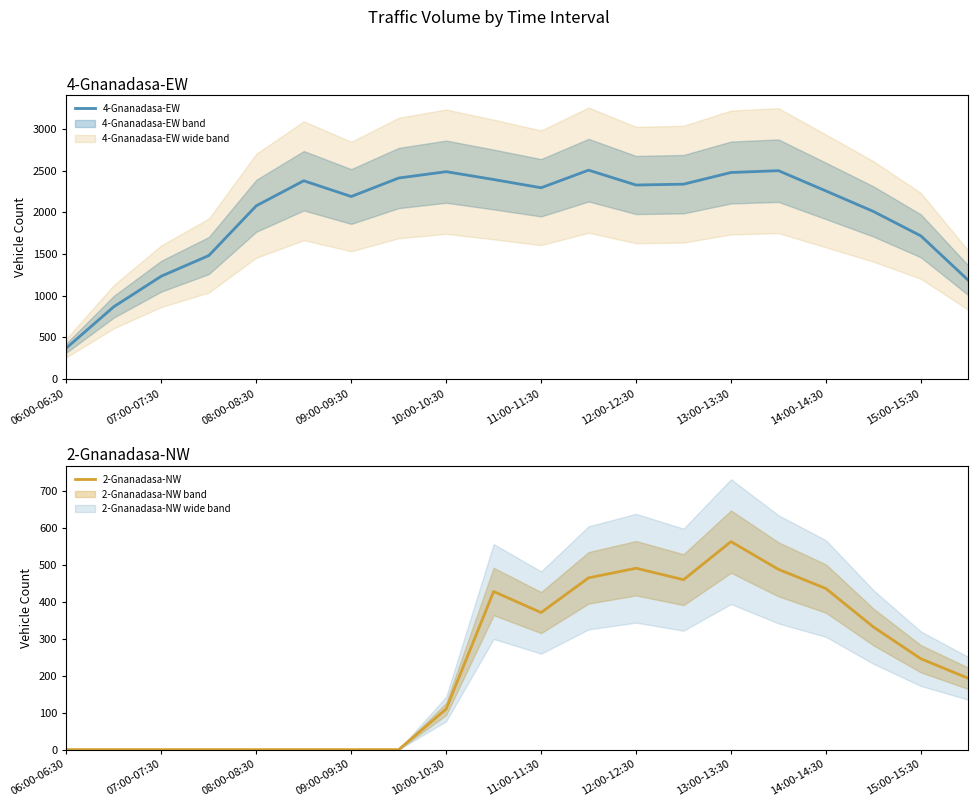

True or false: 2-Gnanadasa-NW and 4-Gnanadasa-EW cross at least once.

False